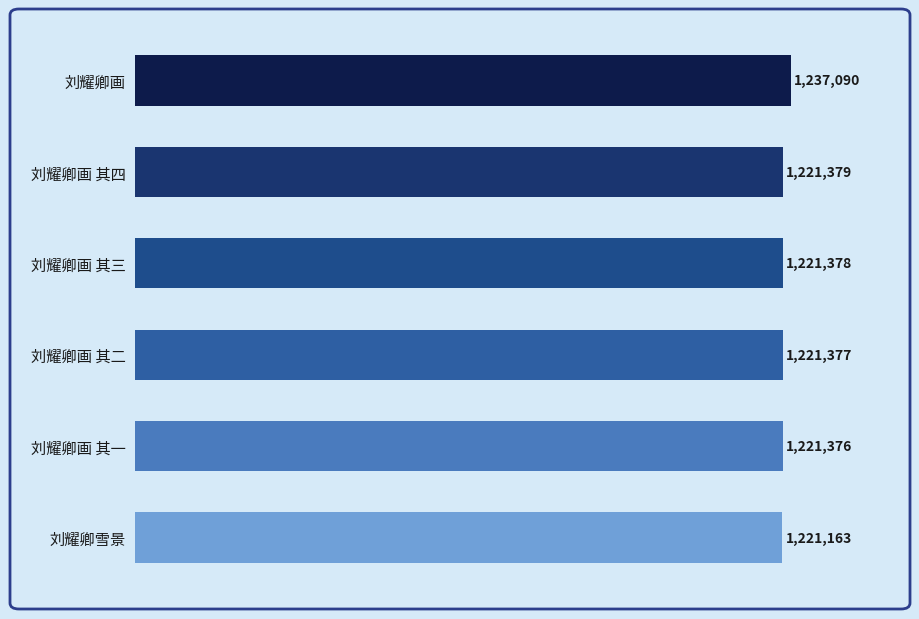

Where is the data nearest to the value 1229126?

刘耀卿画 其四